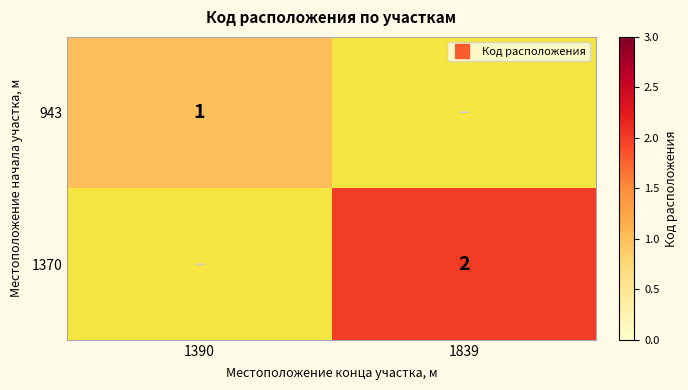

At 1390, list the series in order from largest to smallest.

943, 1370